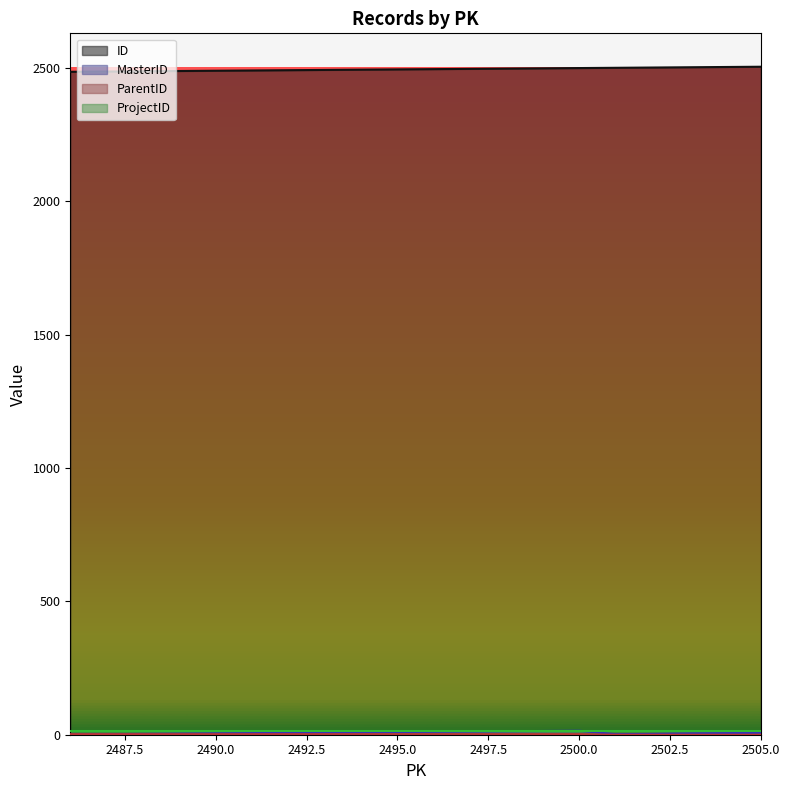

What is the approximate value of ID at 2500.0?

2500